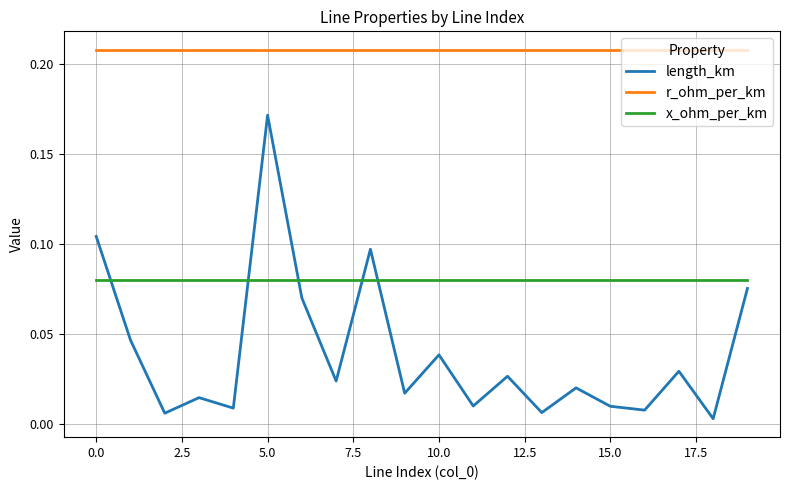

True or false: length_km has more than 1 points higher than both neighbors.

True